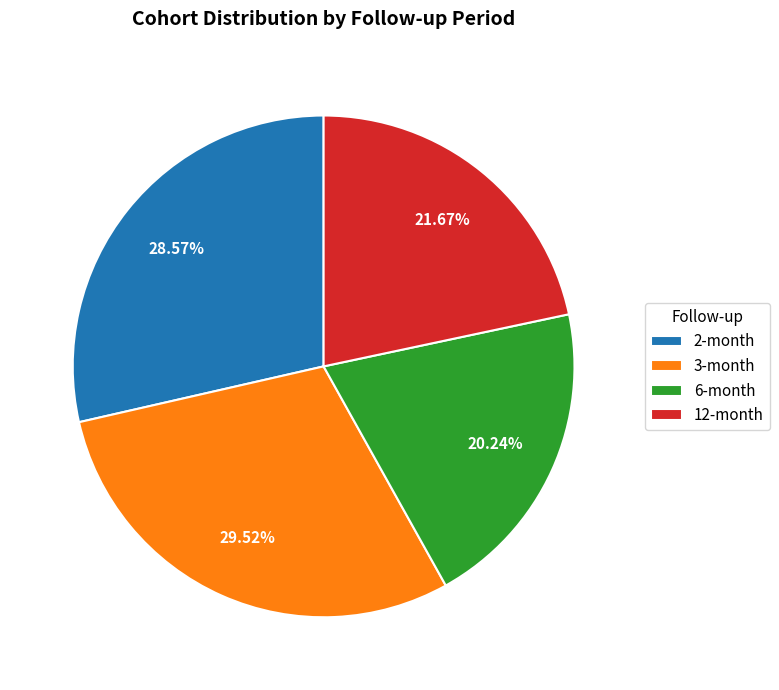

How many segments does this pie chart have?

4